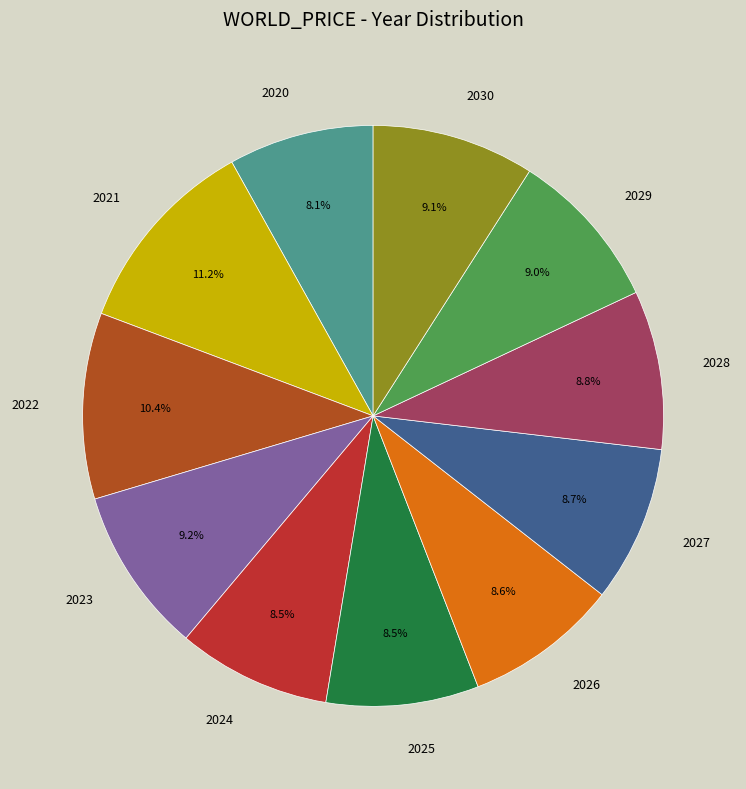

What percentage is the 2026 slice, to the nearest percent?

9%